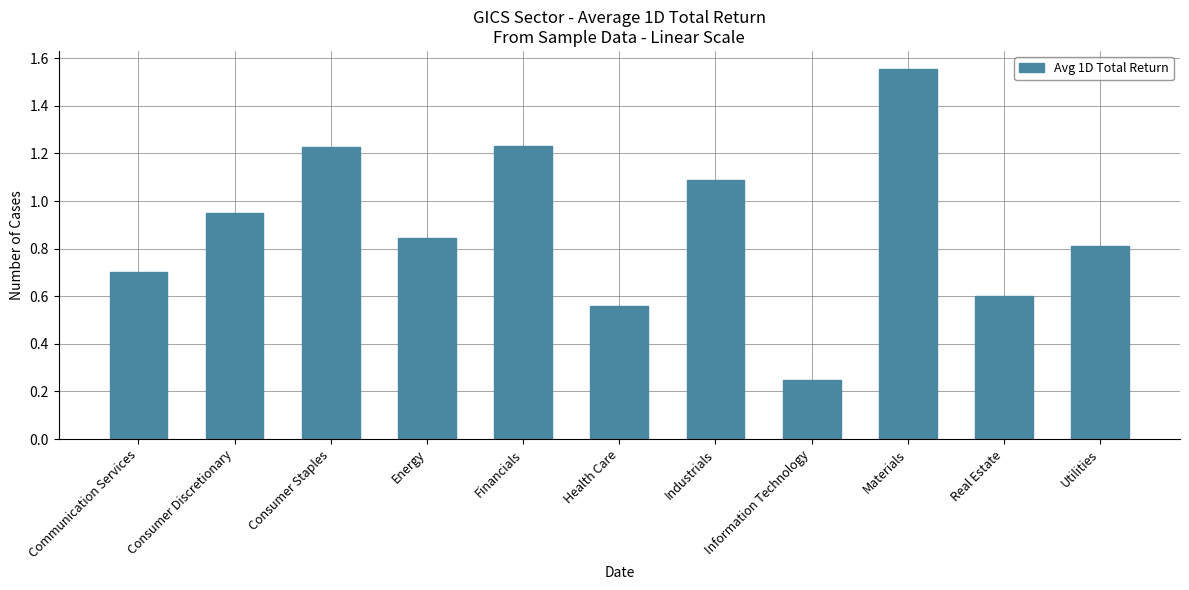

What is the average value?

0.9